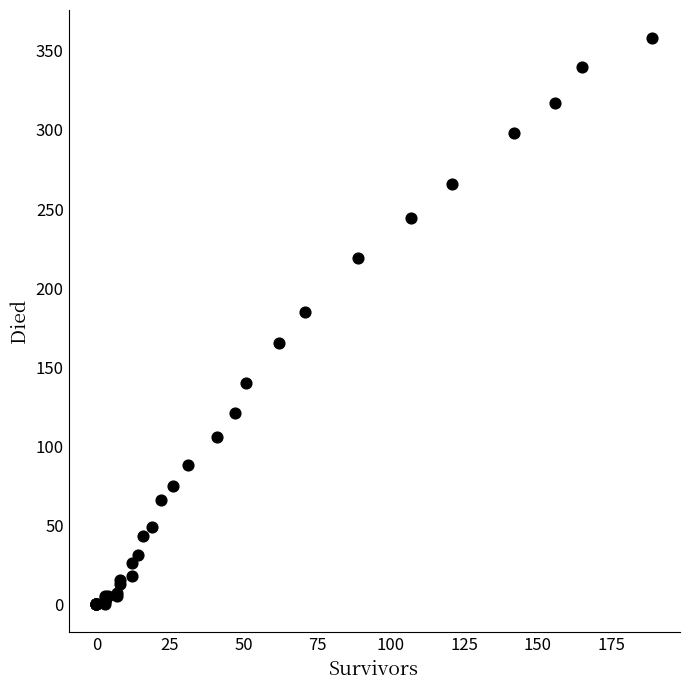

What Y value in the scatter plot is closest to 179?

185